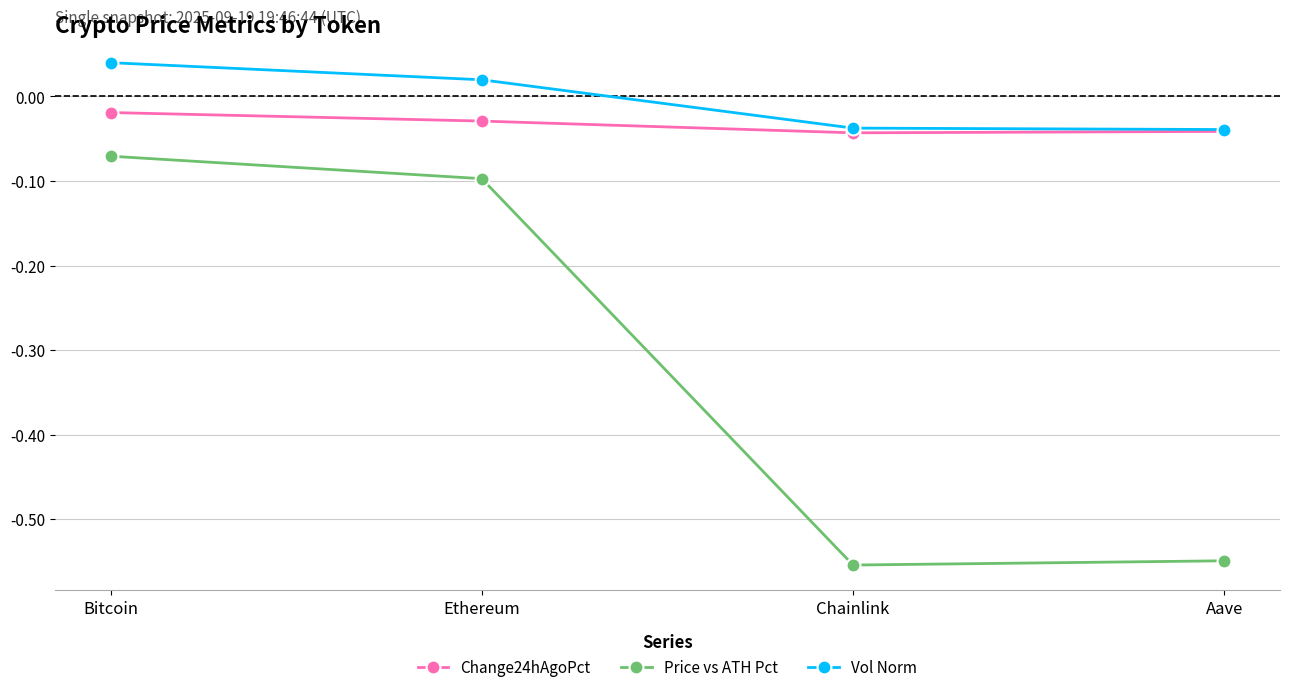

What is the difference between the highest and lowest values at Chainlink?

0.5